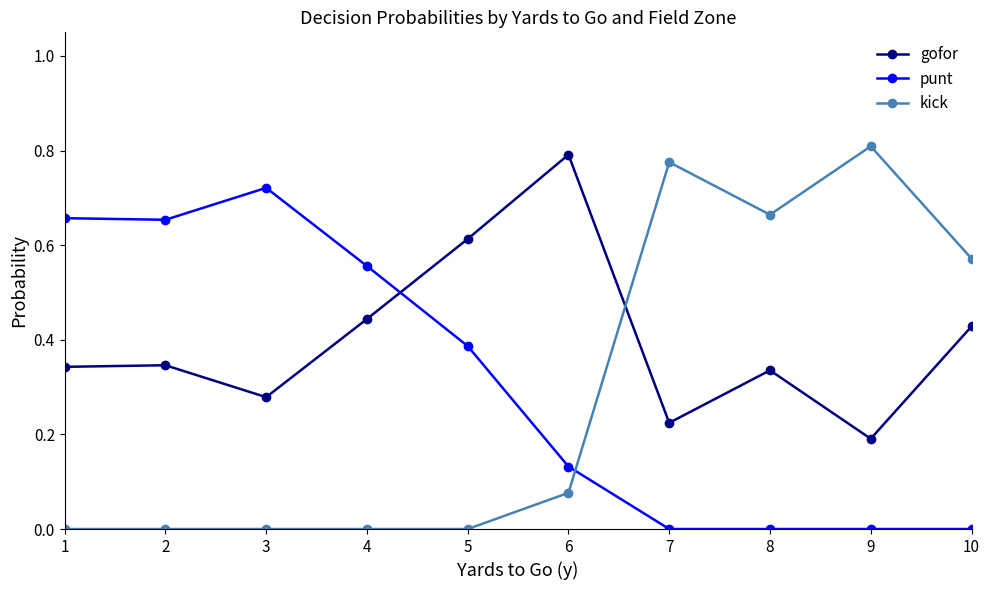

Where is the first local maximum for punt?

3